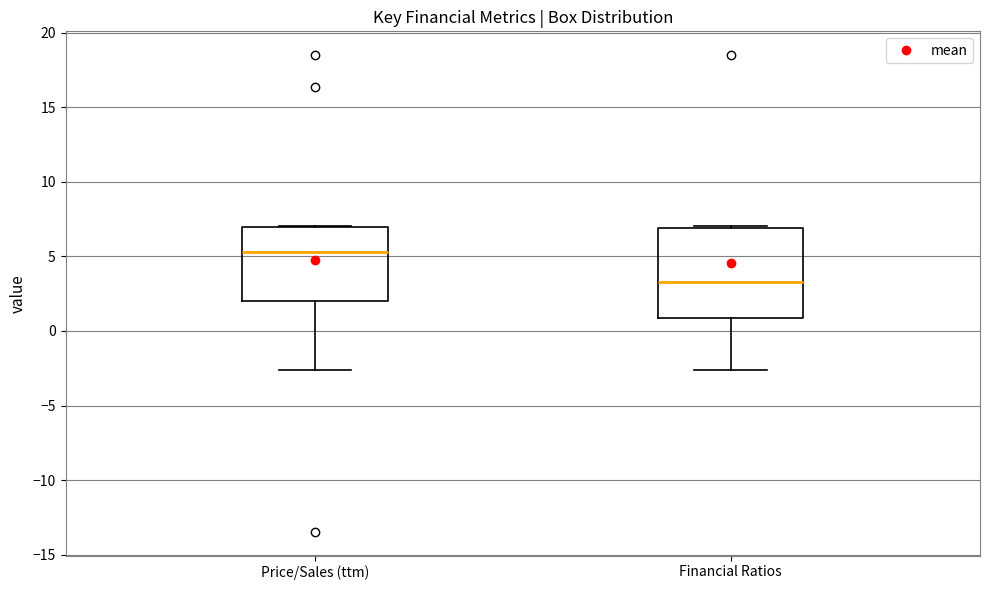

Where is the lower edge of the box for Price/Sales (ttm) on the y-axis? The values are not printed on the chart, so give them approximately, as read against the axis.

2.0